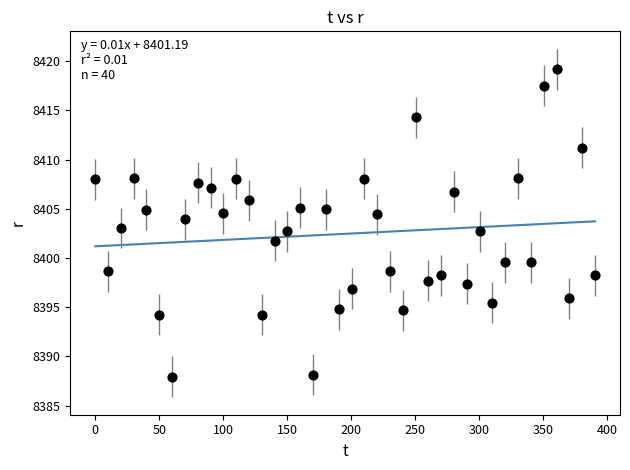

What is the range of X values (max minus min)?

390.5